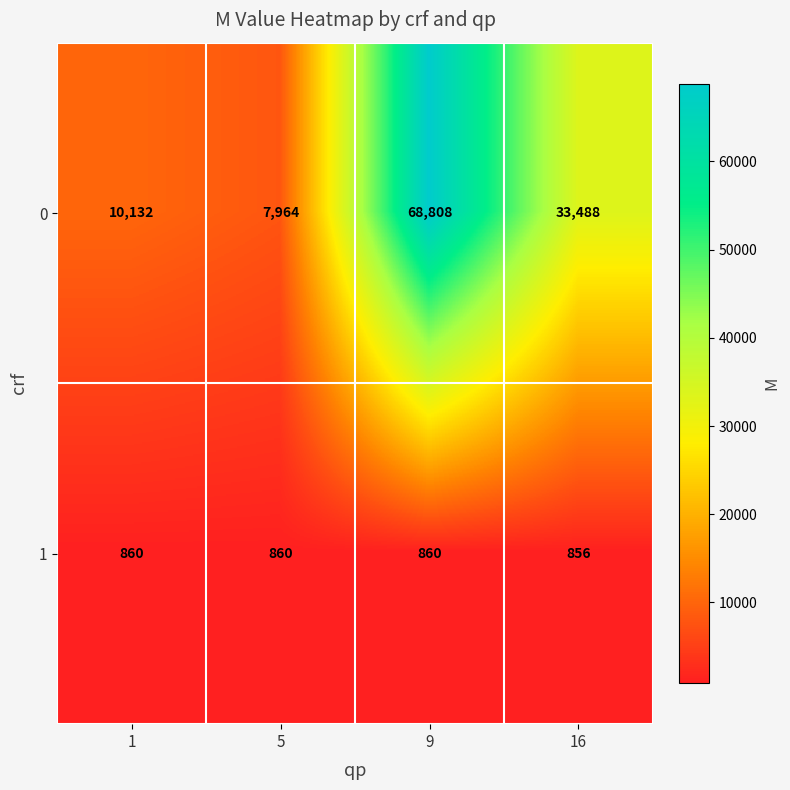

What is the approximate value of 0 at 5, to the nearest 10?

7960